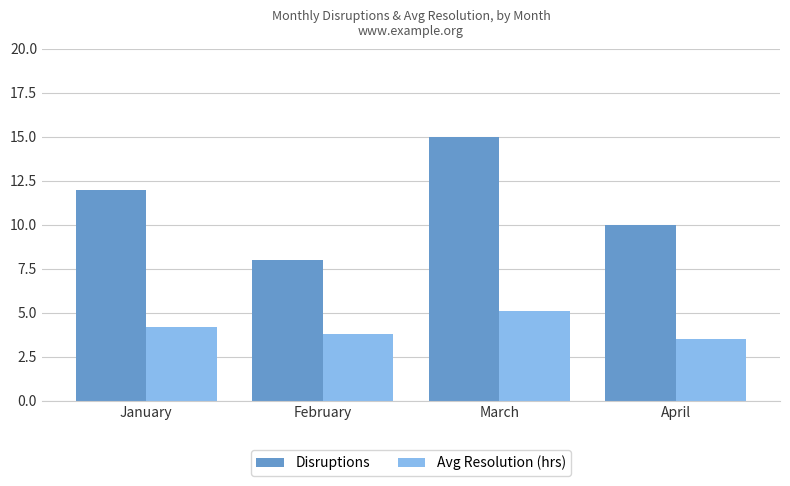

Count the number of categories in the chart.

4